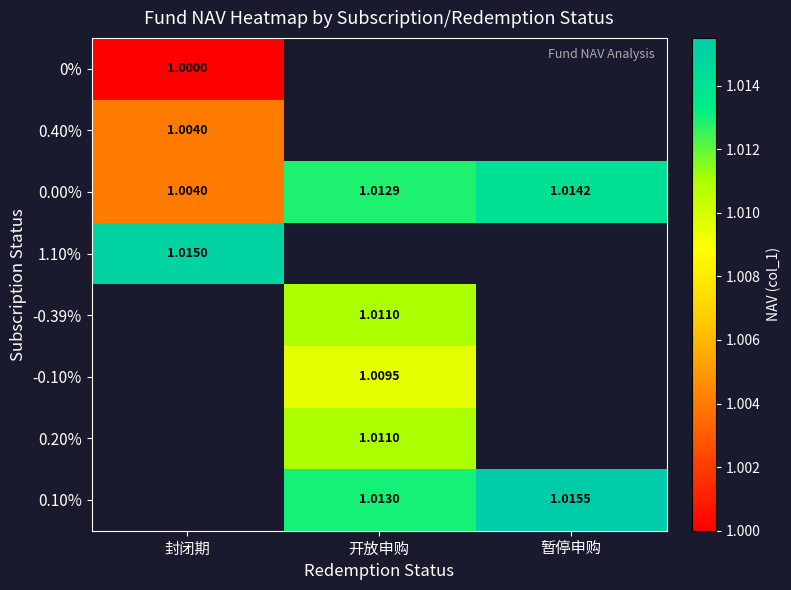

What is the minimum value shown in the chart?

1.0